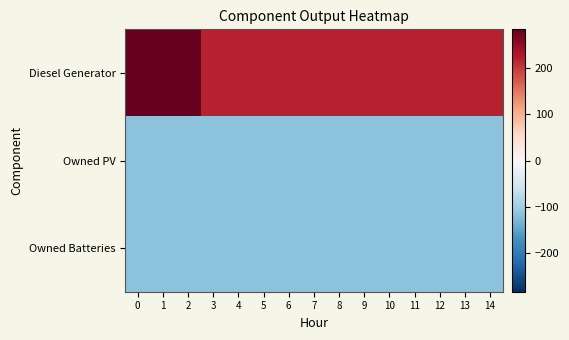

Which series has the largest range (max minus min)?

Diesel Generator